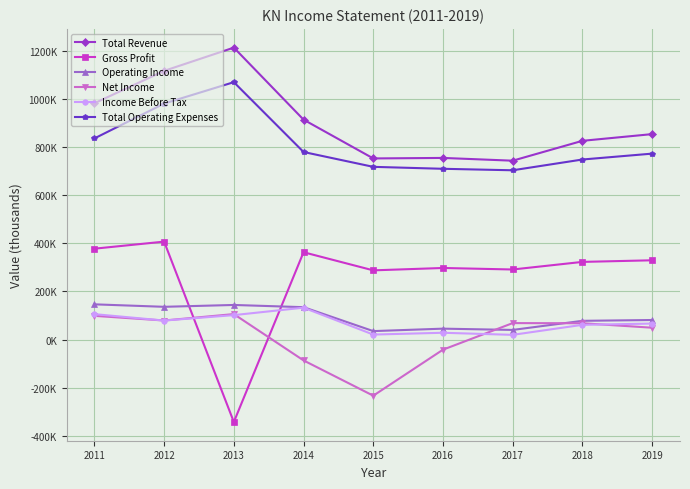

How many interior local peaks does the Net Income series have?

2